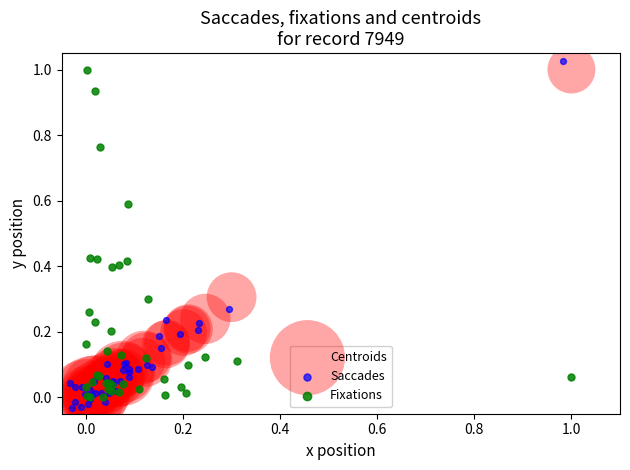

Which series reaches the maximum Y coordinate?

Saccades